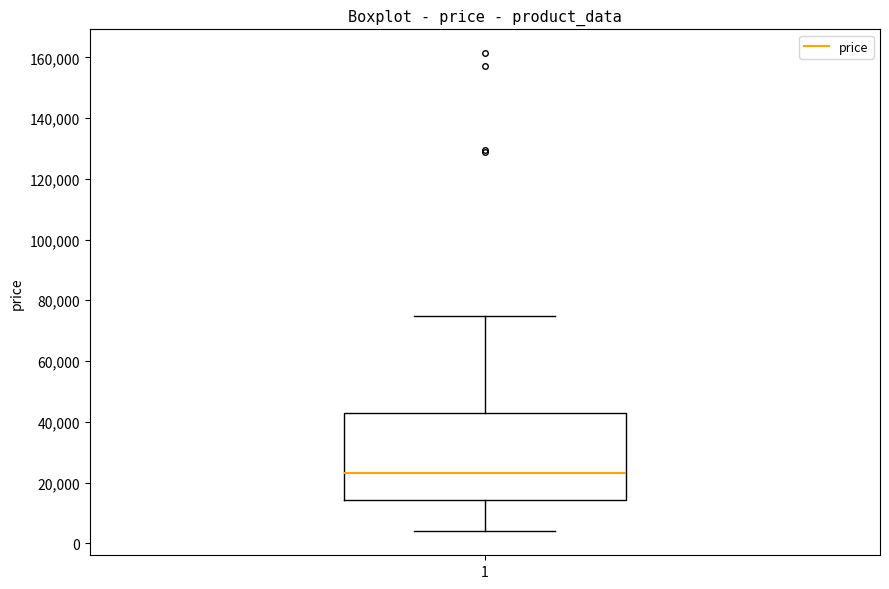

Where does the median line of the box at x = 1 sit on the y-axis? The values are not printed on the chart, so give them approximately, as read against the axis.

24000